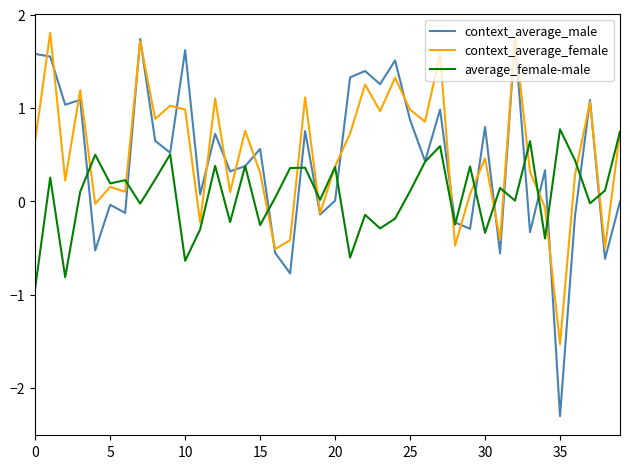

What is the lowest value of the context_average_male series?

-2.3